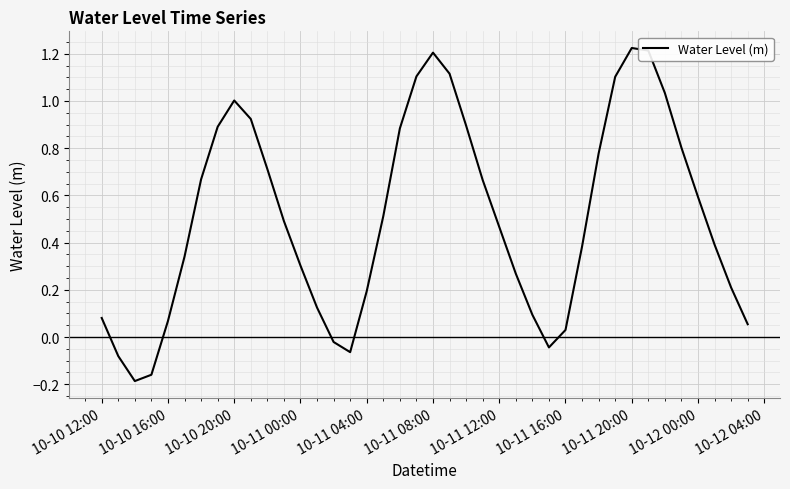

What is the difference between the maximum and minimum values?

1.4